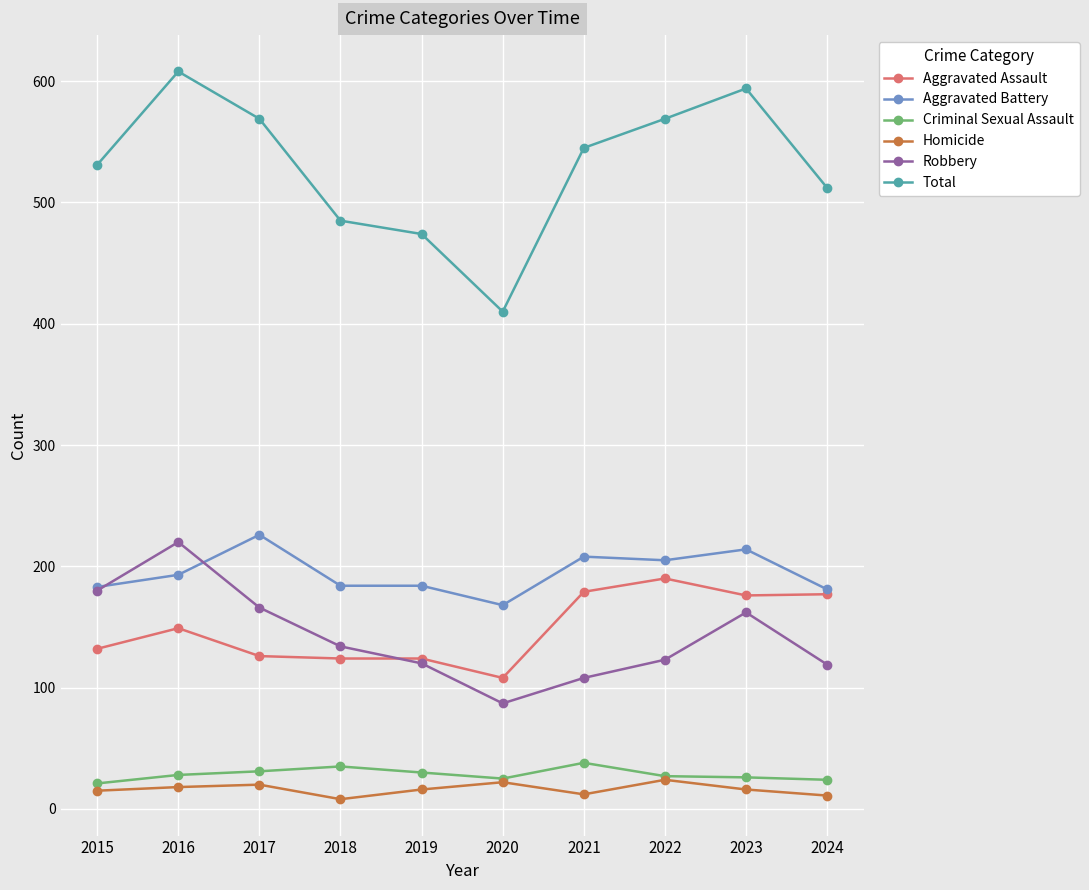

True or false: Robbery has more than 1 interior local peaks.

True